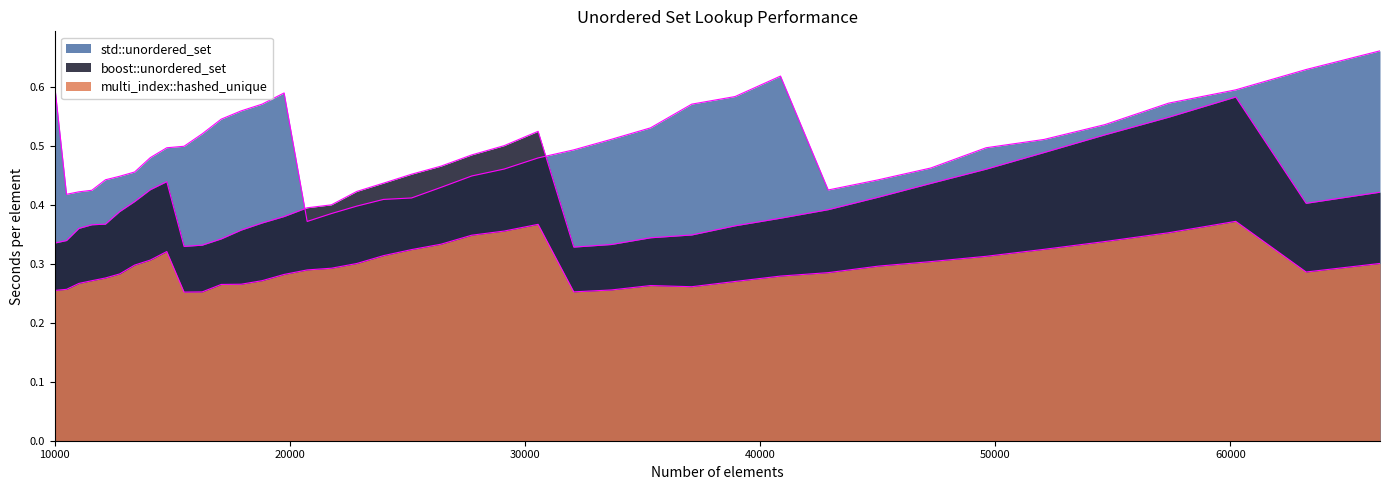

Does the chart display data point markers on the line(s)?

No